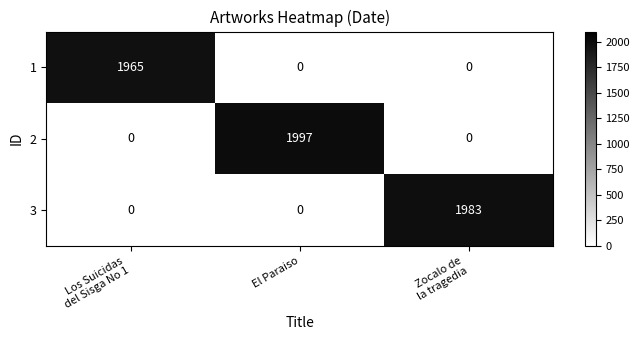

What is the total value across all series at El Paraiso?

1997